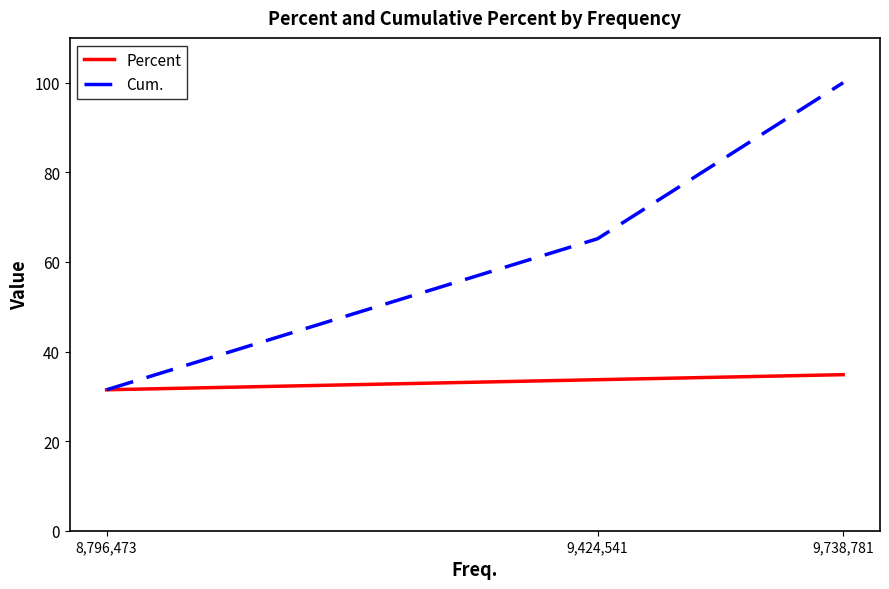

Does the chart have visible grid lines?

No